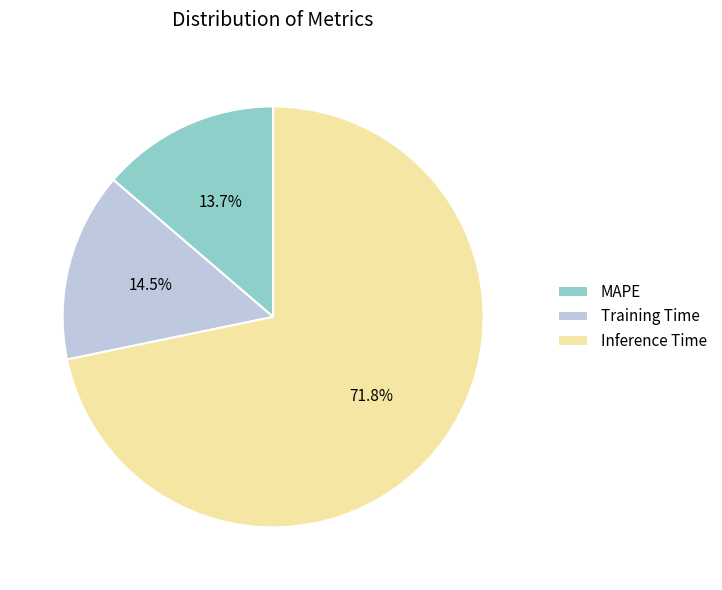

What percentage do Inference Time and Training Time together represent?

86.3%